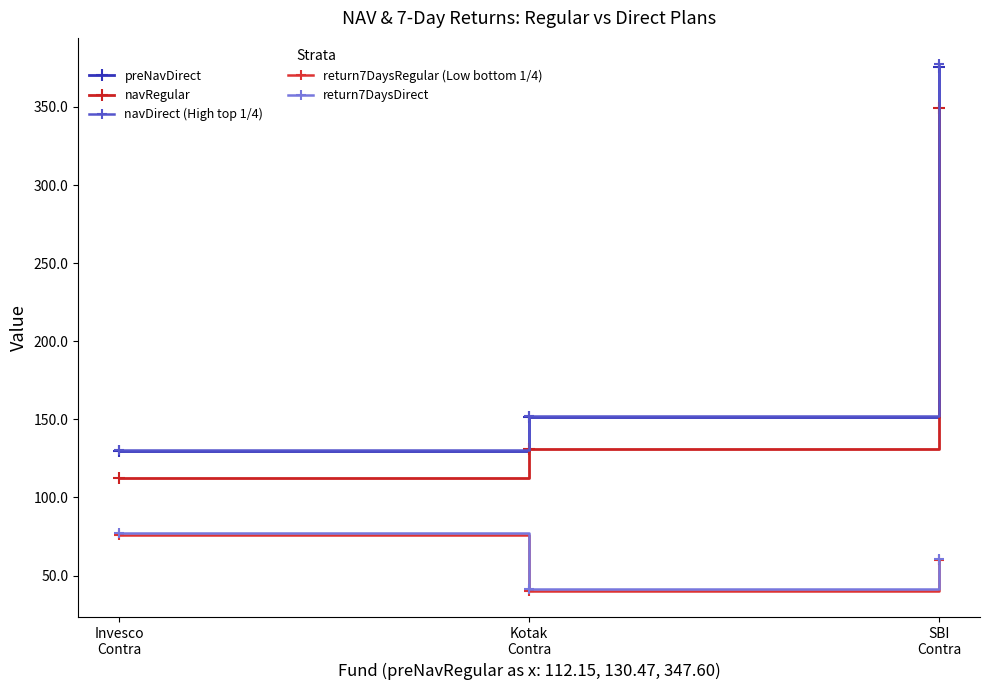

What is the spread (max minus min) of values at Invesco
Contra?

53.9